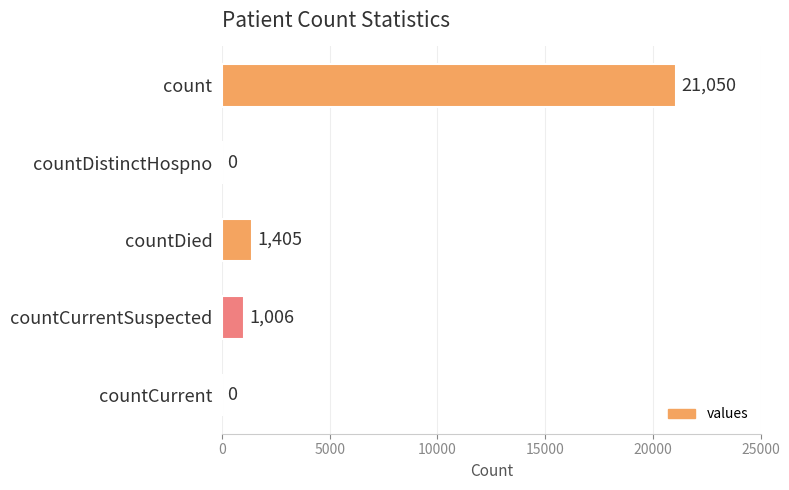

The value at countCurrentSuspected is 1006. True or false?

True